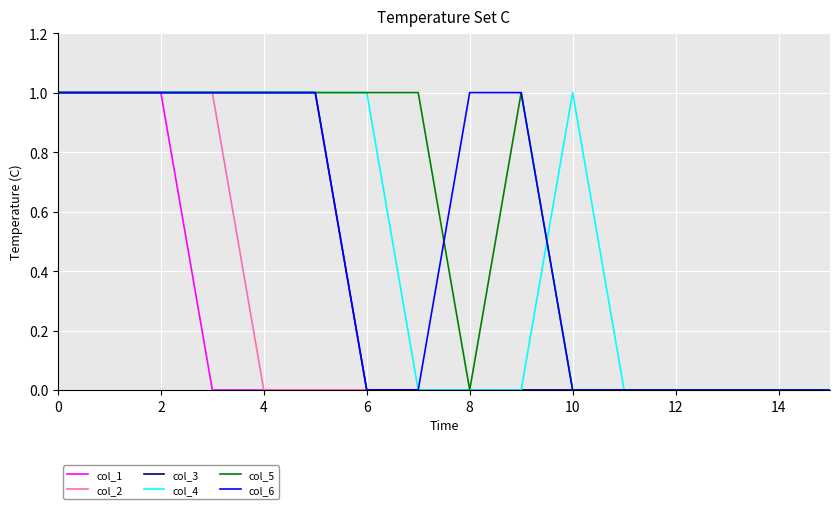

Which series has the largest total across all categories?

col_5